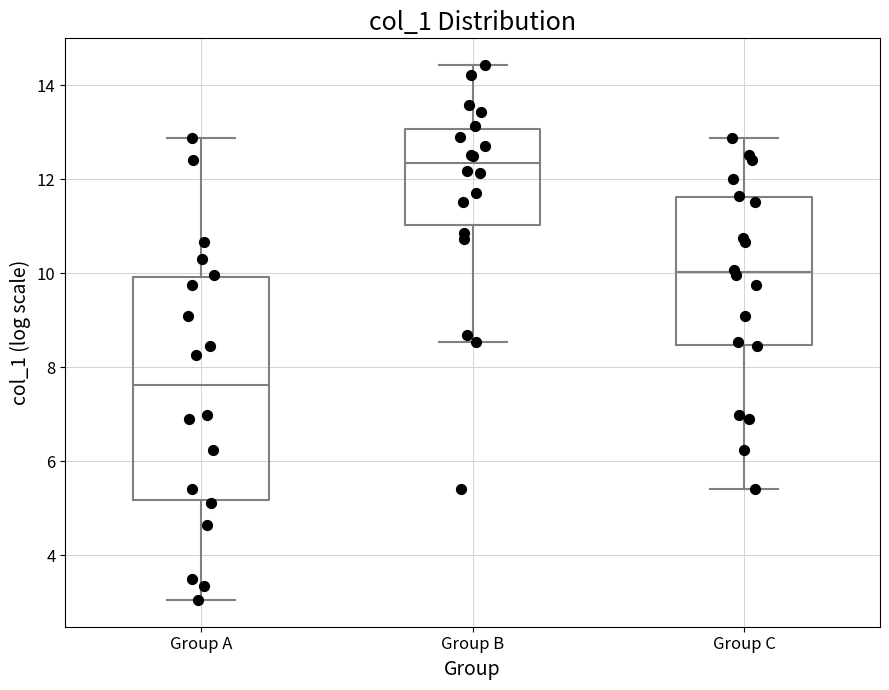

Reading left to right, read every box against the y-axis: the position of its median line, the range the box covers, and the ends of its whiskers. The values are not printed on the chart, so give them approximately, as read against the axis.

Group A: median 7.6, box 5.2 to 10.0, whiskers 3.0 to 12.8
Group B: median 12.4, box 11.0 to 13.0, whiskers 8.6 to 14.4
Group C: median 10.0, box 8.4 to 11.6, whiskers 5.4 to 12.8